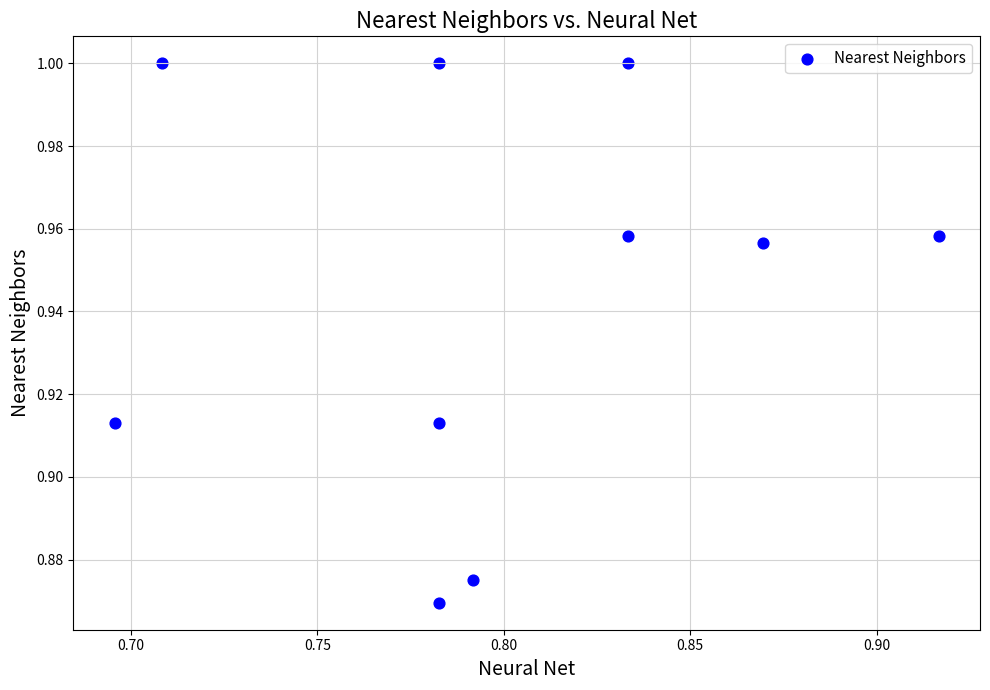

What is the average X value?

0.8